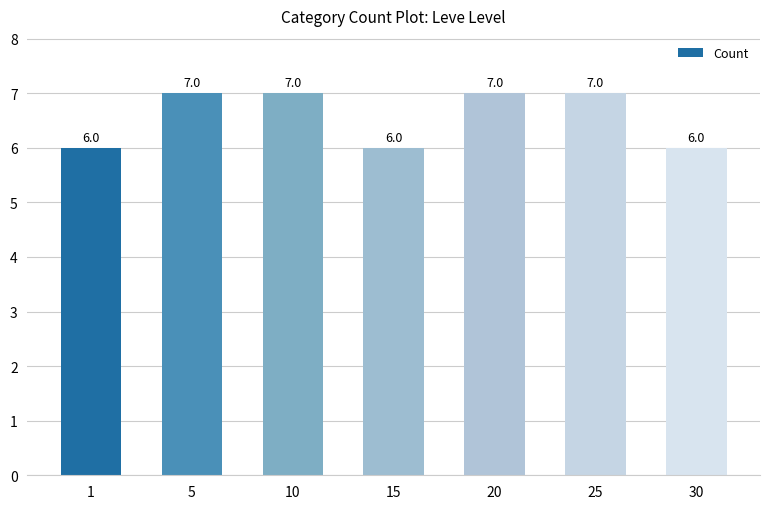

How many values are between 6 and 7?

7